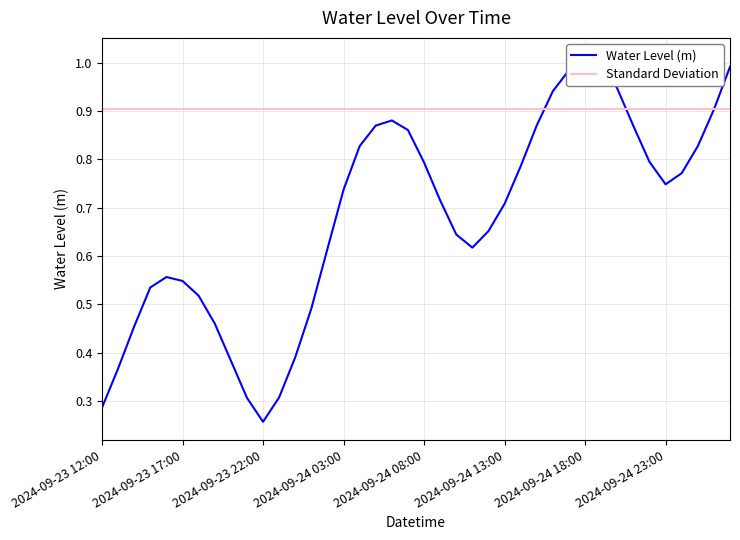

True or false: the data has more than 1 interior local peaks.

True